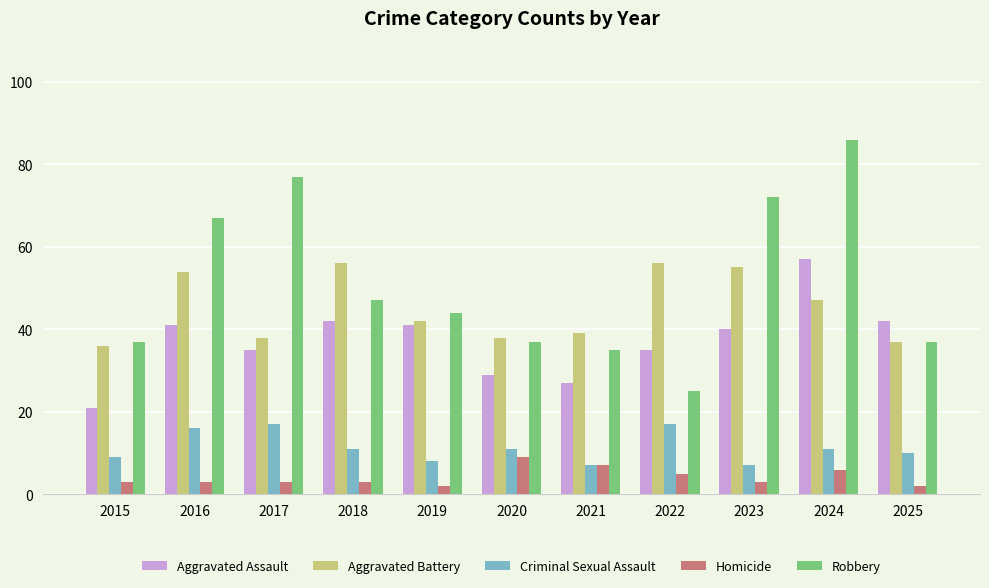

Which series has the largest total across all categories?

Robbery